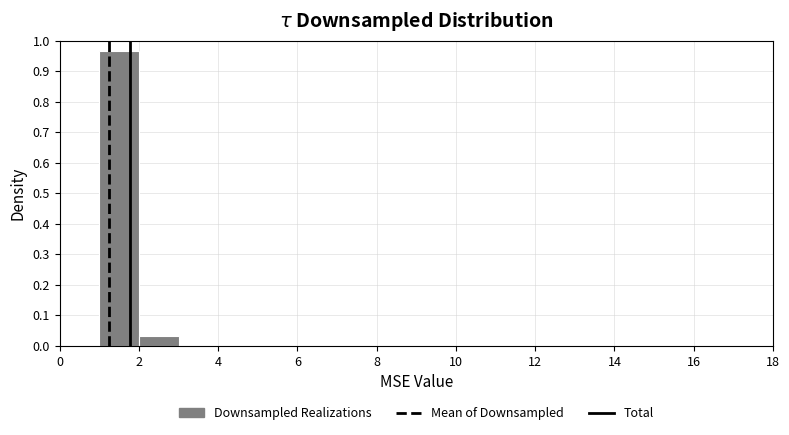

Reading left to right, transcribe this chart: for each bar, give the range it covers on the x-axis and its height. The values are not printed on the chart, so give them approximately, as read against the axis.

0 to 1: 0
1 to 2: 0.97
2 to 3: 0.03
3 to 4: 0
4 to 5: 0
5 to 6: 0
6 to 7: 0
7 to 8: 0
8 to 9: 0
9 to 10: 0
10 to 11: 0
11 to 12: 0
12 to 13: 0
13 to 14: 0
14 to 15: 0
15 to 16: 0
16 to 17: 0
17 to 18: 0